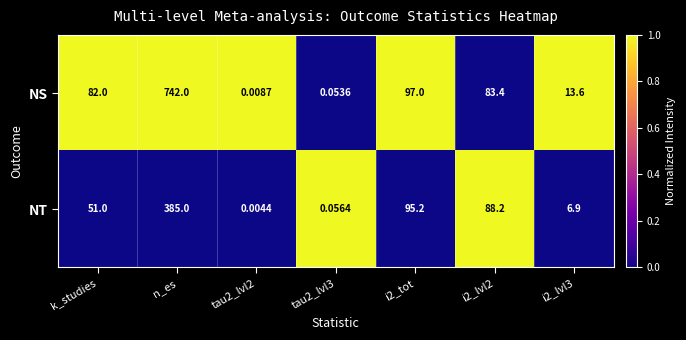

At how many categories does at least one series exceed 0?

7